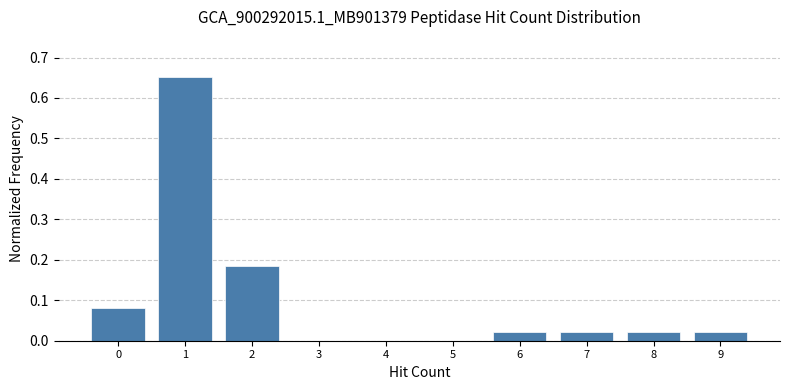

How tall is the bar that spans 5.5 to 6.5 on the x-axis? The values are not printed on the chart, so give them approximately, as read against the axis.

0.02